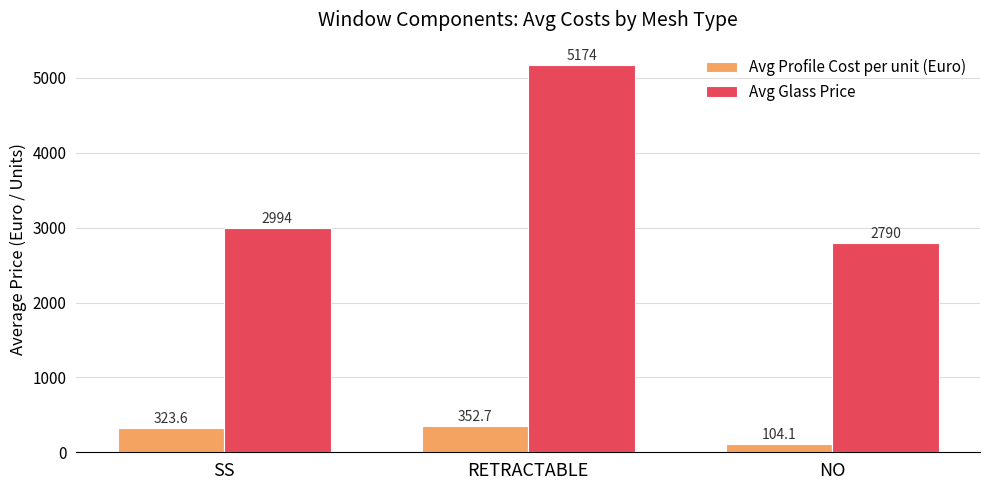

Are the bars horizontal?

No